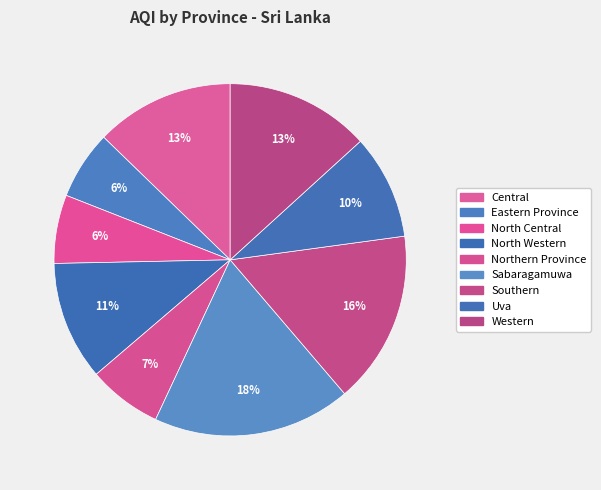

Does Southern account for over 50% of the chart?

No